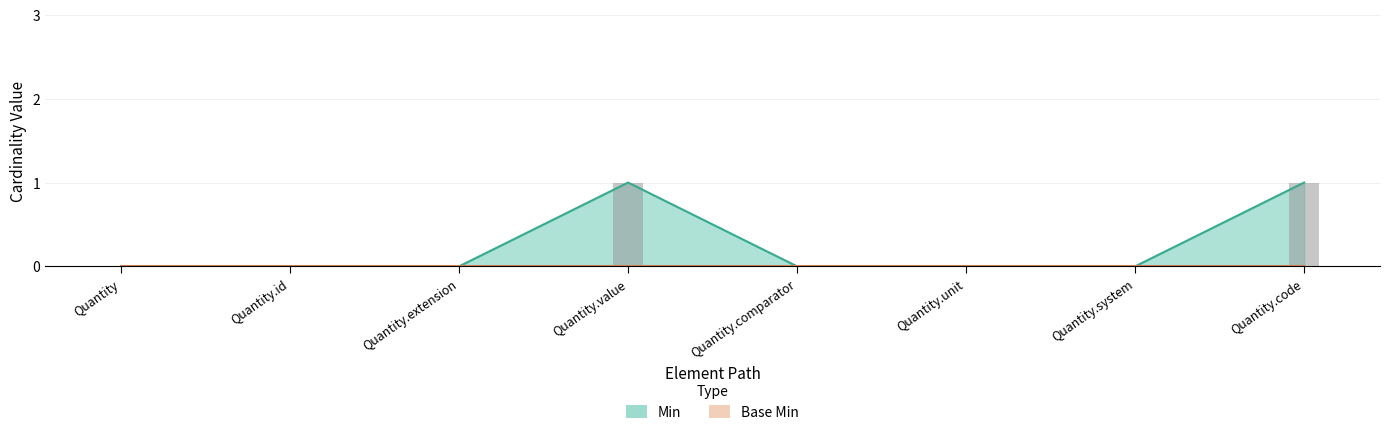

Rank the categories by value from highest to lowest.

Quantity.value, Quantity.code, Quantity, Quantity.id, Quantity.extension, Quantity.comparator, Quantity.unit, Quantity.system